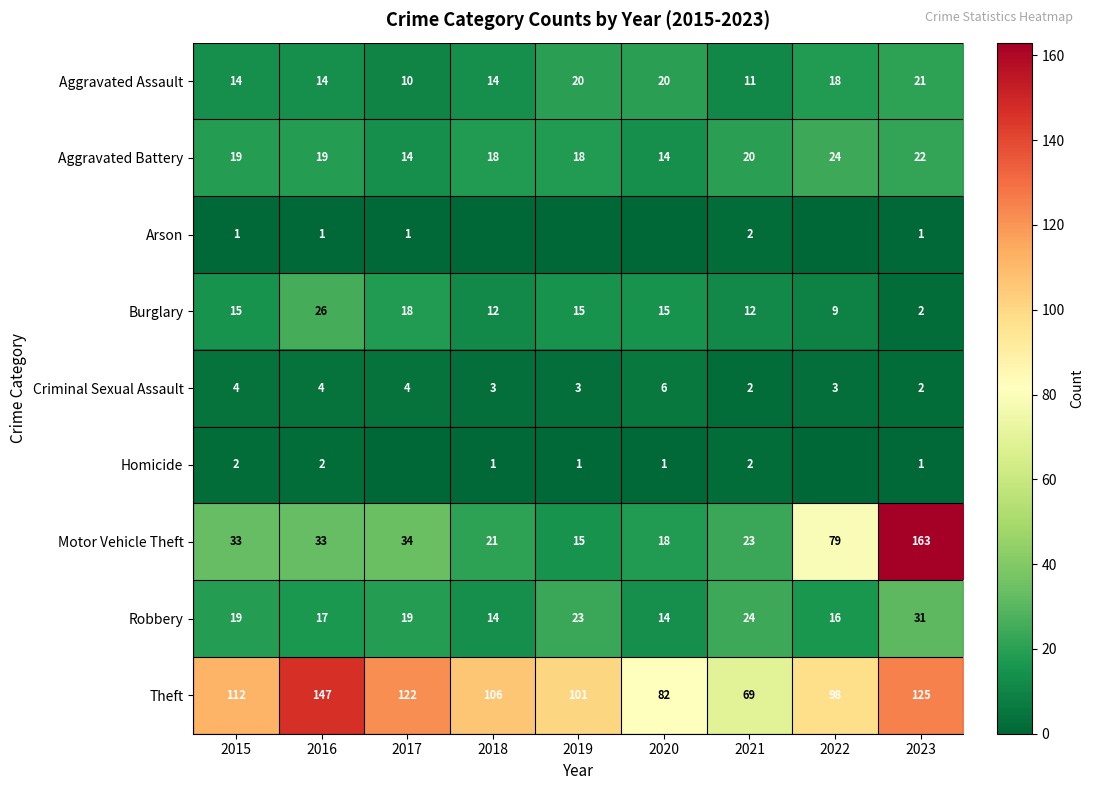

What is the approximate value of Theft at 2021?

69